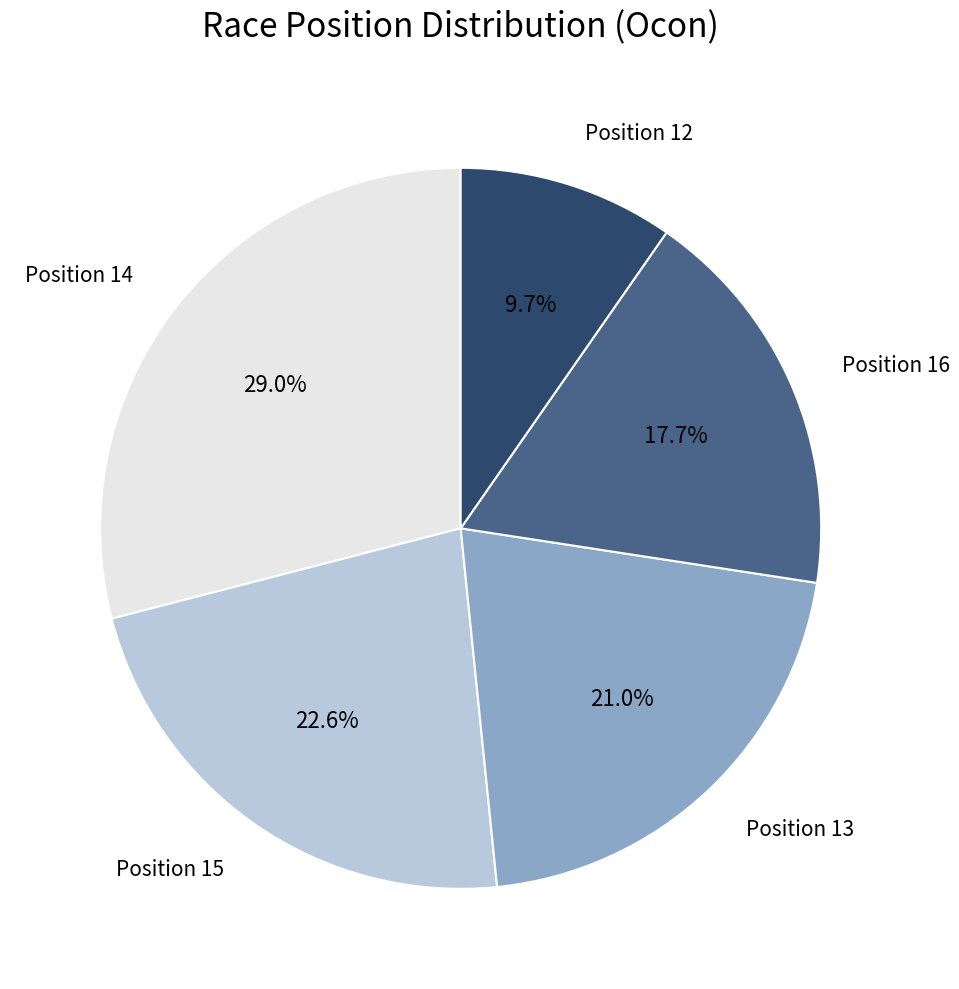

To the nearest percent, what is the difference between the largest and smallest slice percentages?

19%